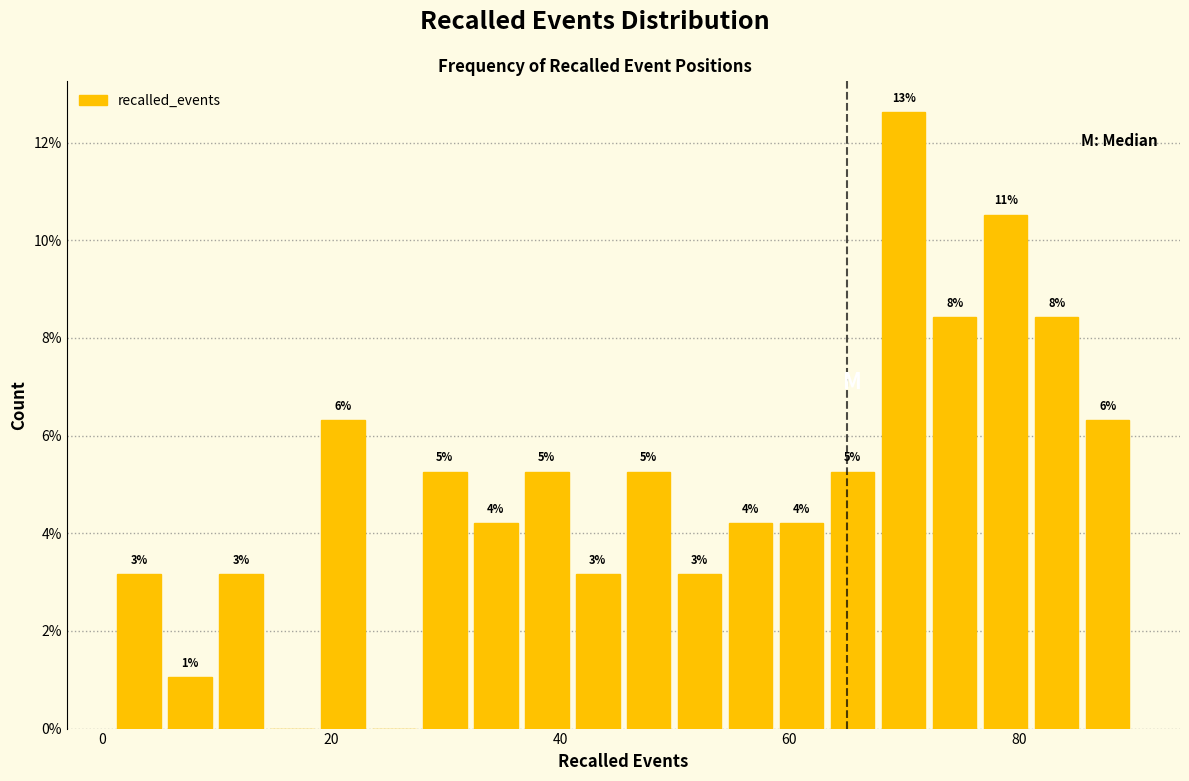

Read against the x-axis, roughly where is the centre of the tallest bar?

70